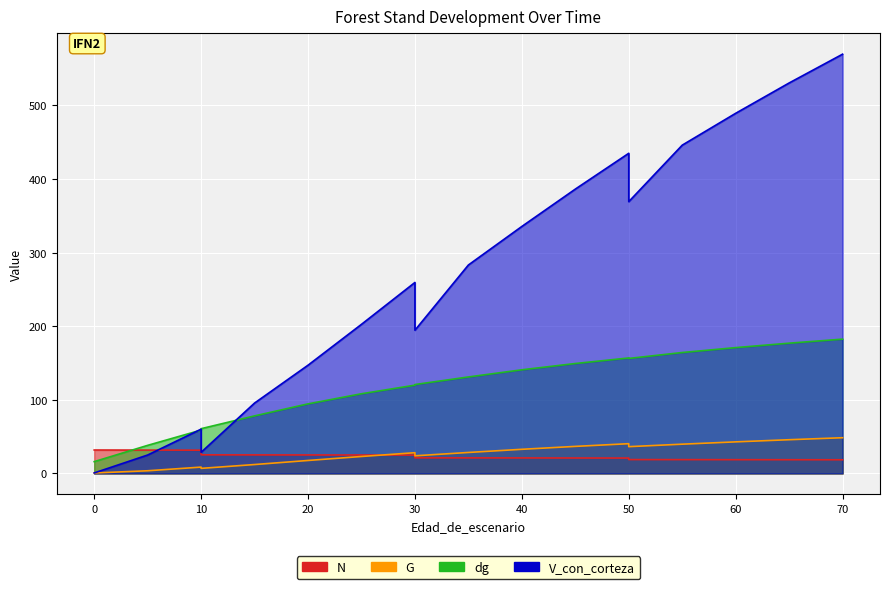

True or false: G has a value of 12.7 at 35.

False